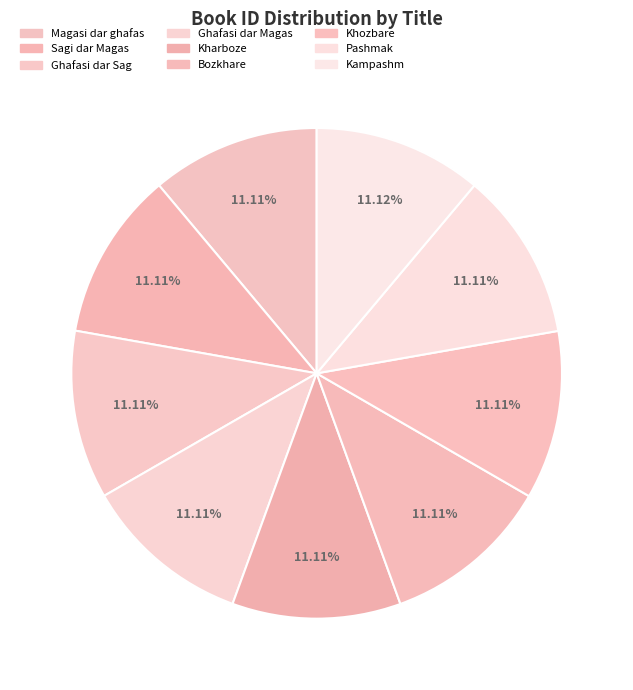

What is the total percentage of Khozbare and Kharboze?

22.2%